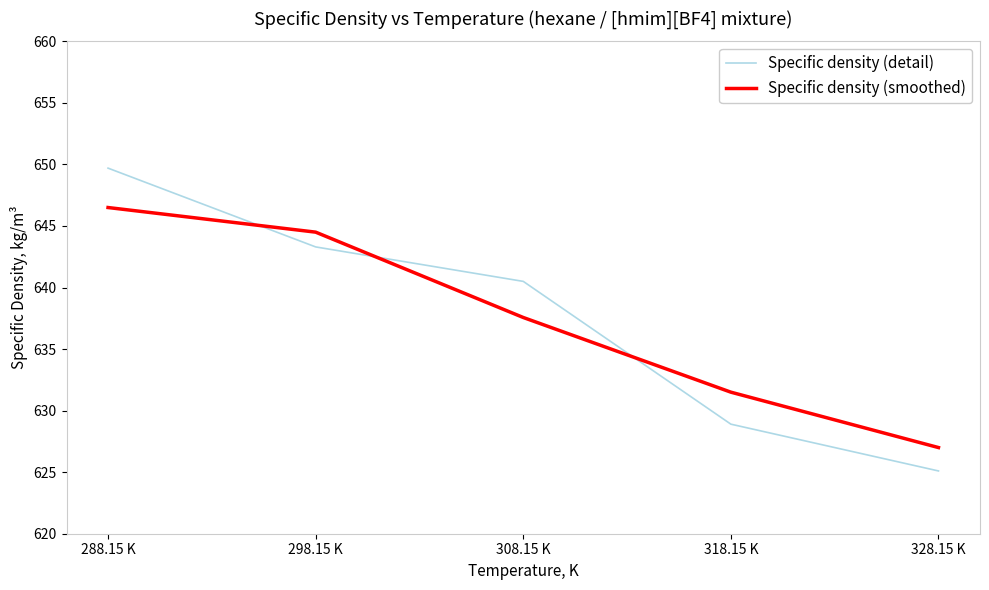

List the labels in order of Specific density (smoothed) value, largest first.

288.15 K, 298.15 K, 308.15 K, 318.15 K, 328.15 K